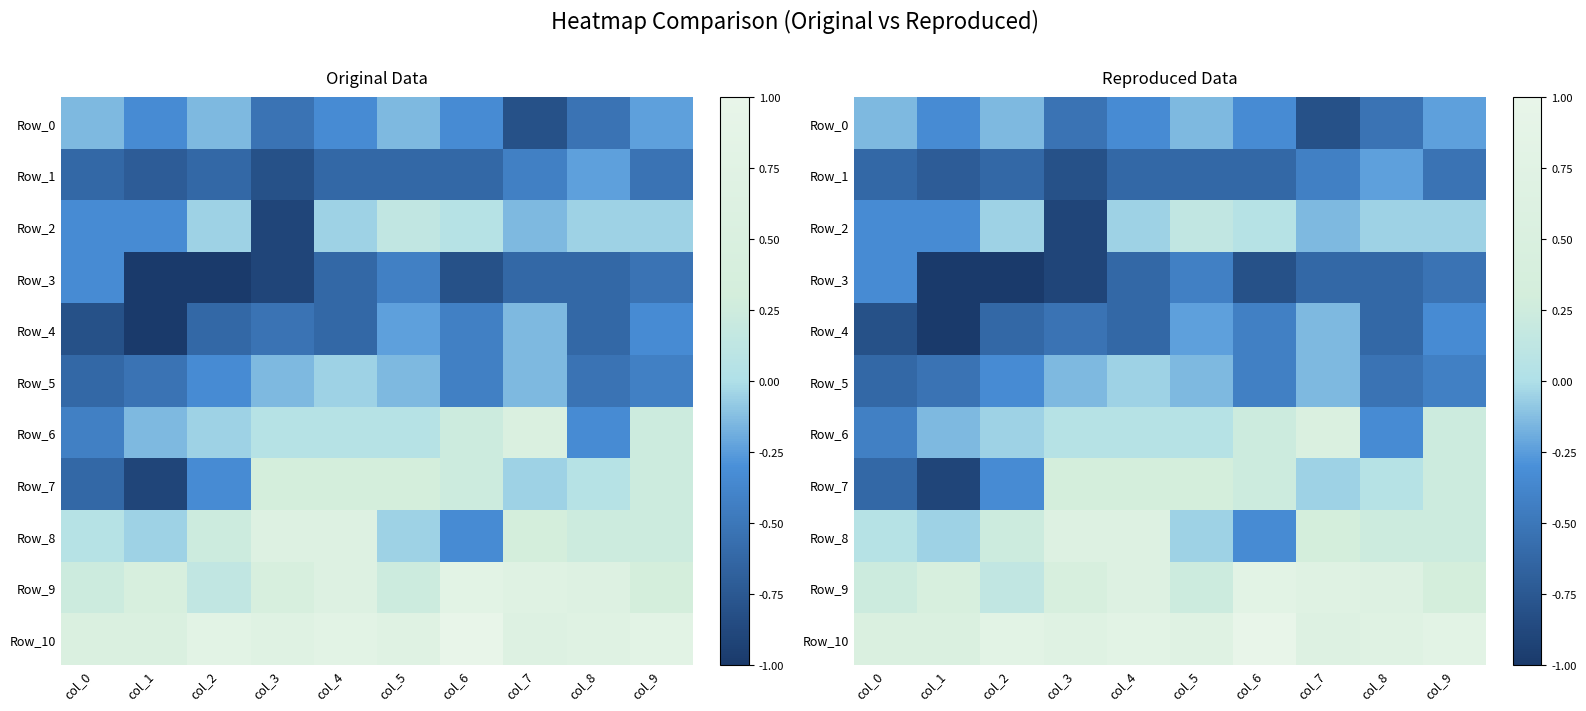

What is the difference between the Row_9 values at col_7 and col_0?

0.5